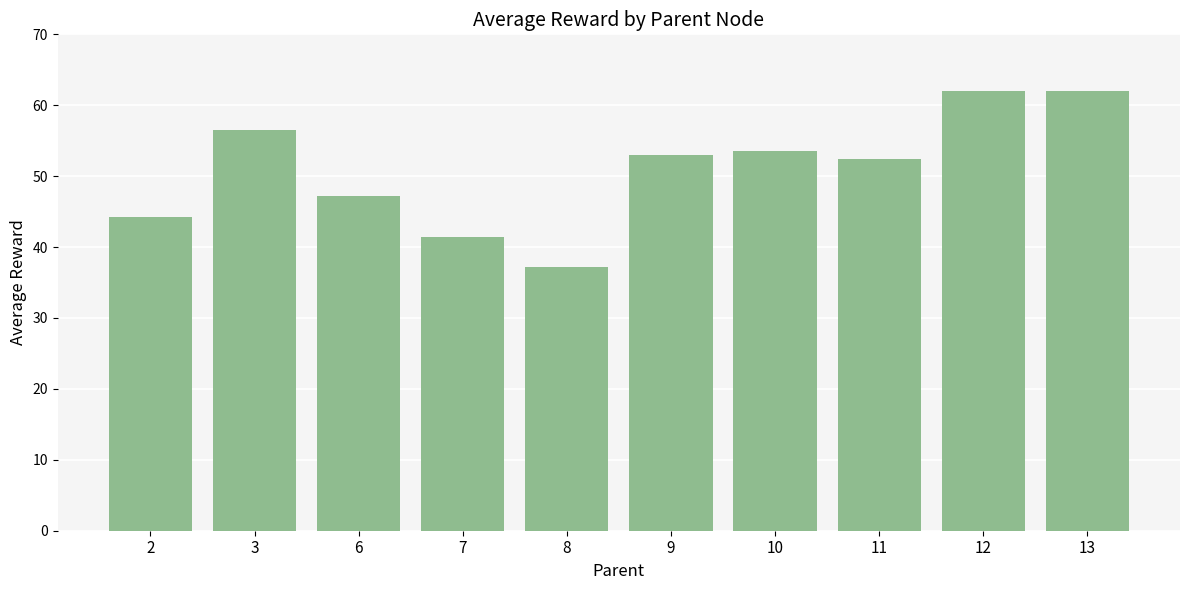

Does the chart contain stacked bars?

No